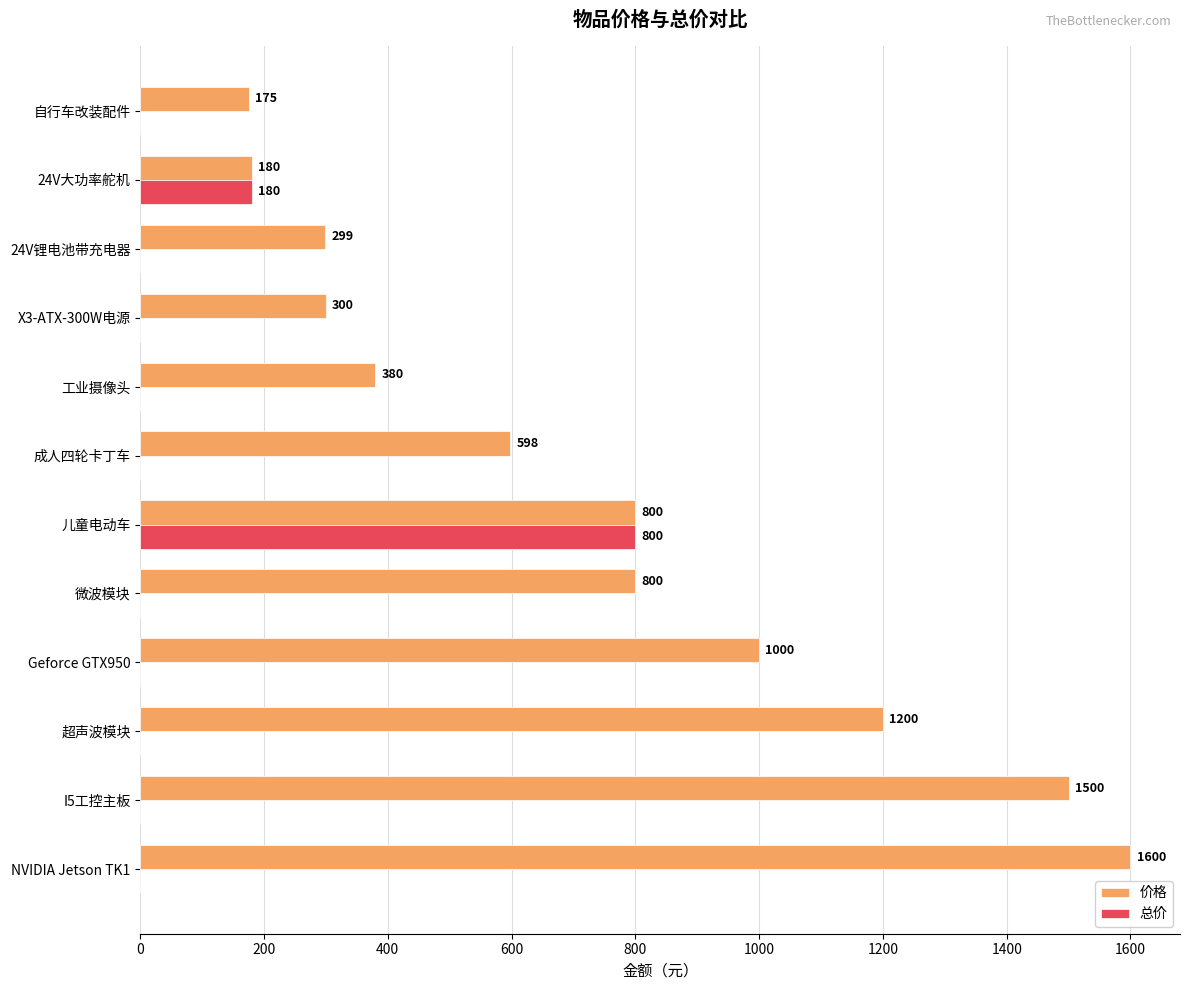

Which series has the largest total across all categories?

价格